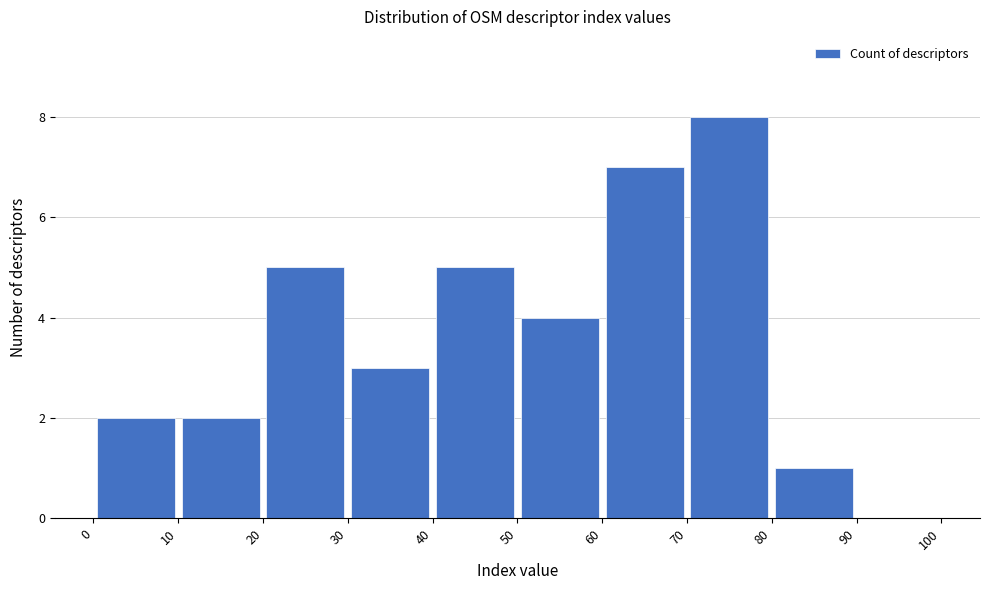

Reading left to right, transcribe this chart: for each bar, give the range it covers on the x-axis and its height. The values are not printed on the chart, so give them approximately, as read against the axis.

0 to 10: 2
10 to 20: 2
20 to 30: 5
30 to 40: 3
40 to 50: 5
50 to 60: 4
60 to 70: 7
70 to 80: 8
80 to 90: 1
90 to 100: 0